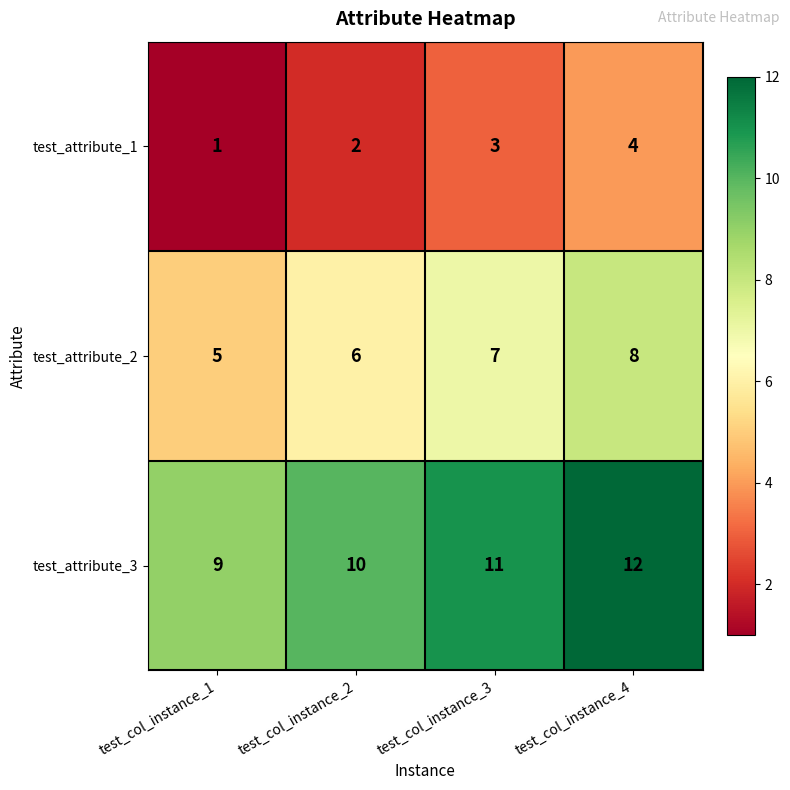

What is the sum of the test_attribute_2 values at test_col_instance_1 and test_col_instance_2?

11